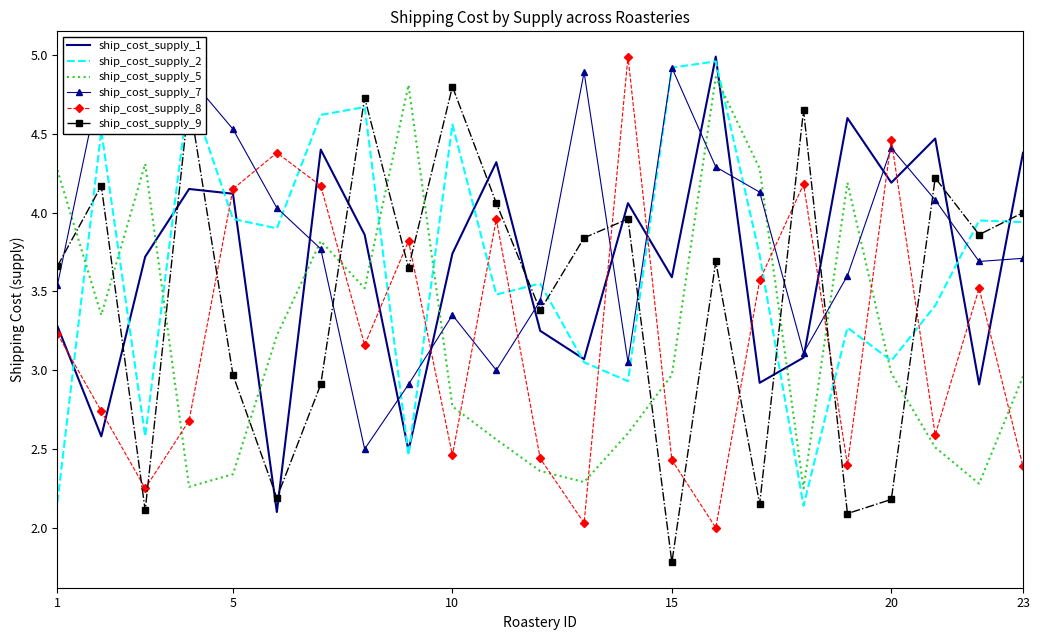

Which series ends up on top after the final intersection of ship_cost_supply_1 and ship_cost_supply_2?

ship_cost_supply_1